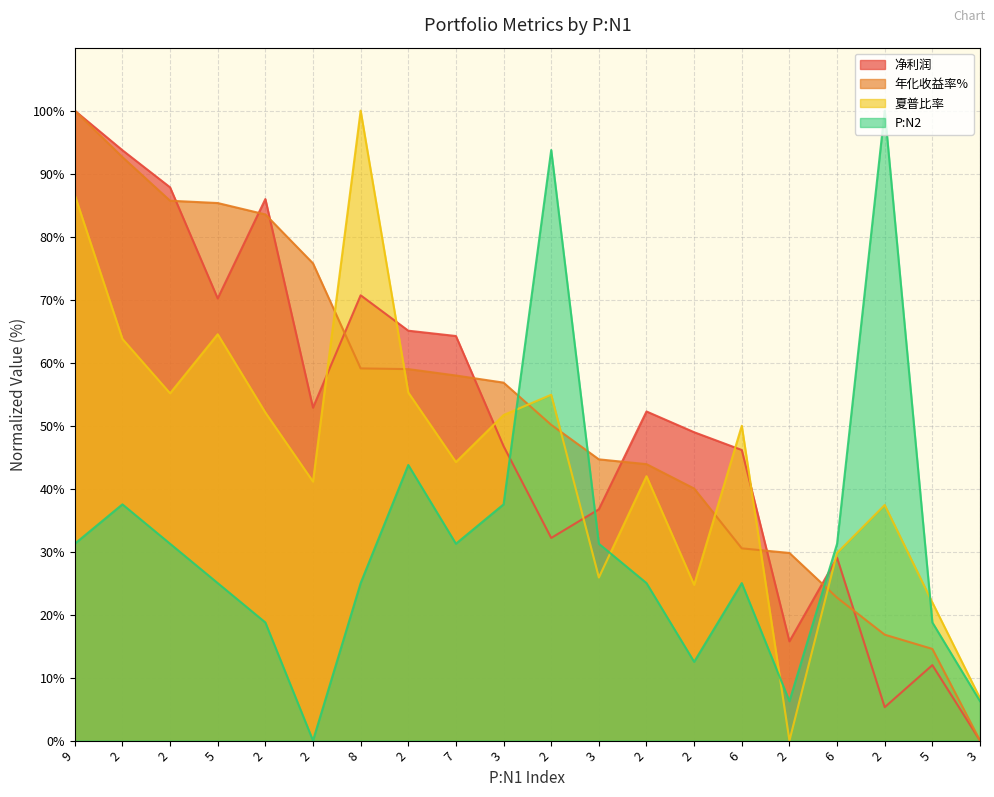

True or false: 净利润 and 夏普比率 intersect in this chart.

True